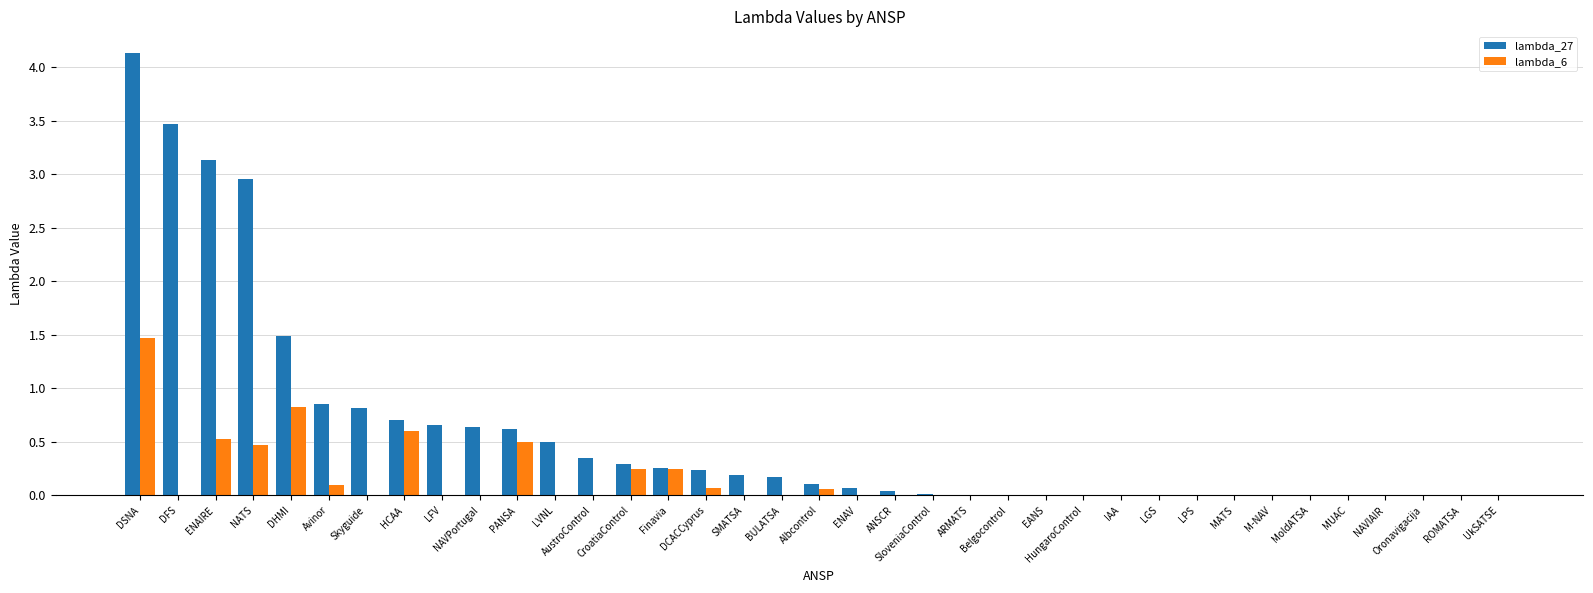

What is the greatest value displayed?

4.1